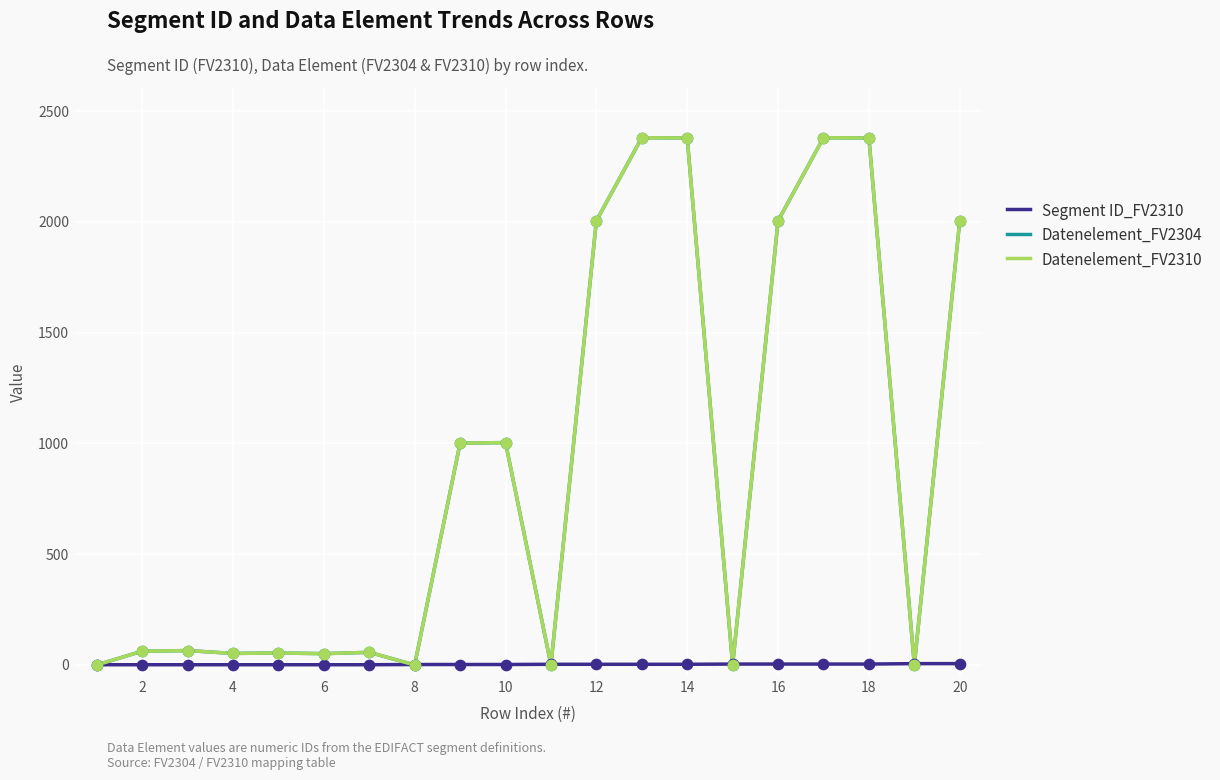

Is this an area chart (filled region under the line)?

No